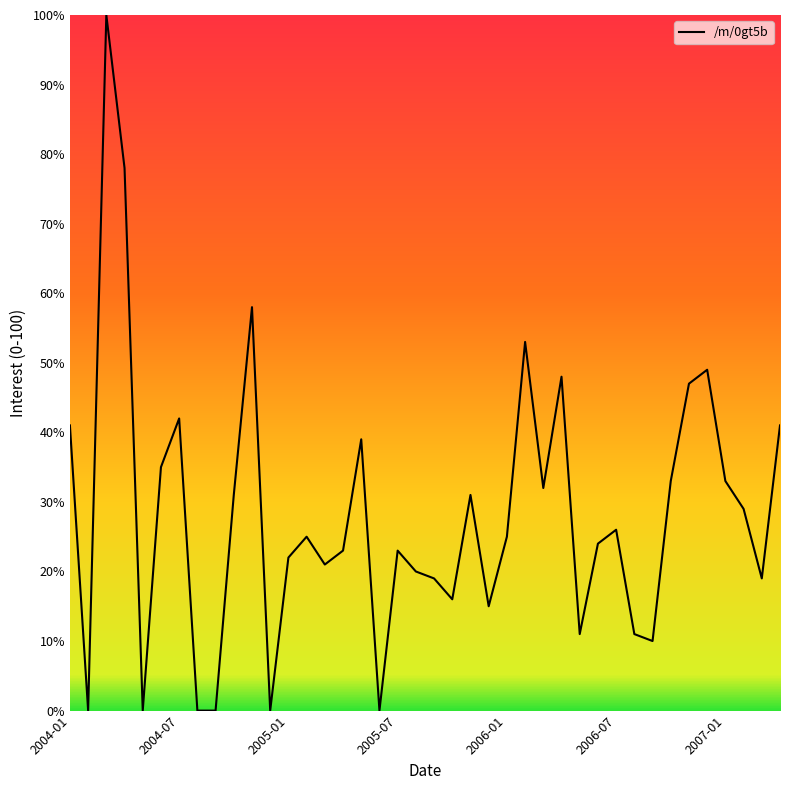

What is the greatest value displayed?

100